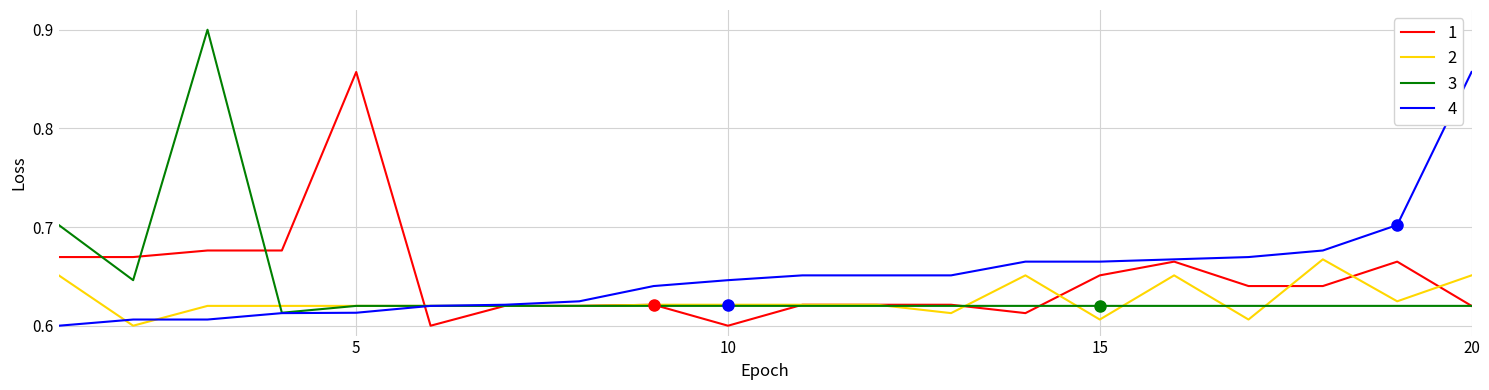

How many lines are shown in the chart?

4